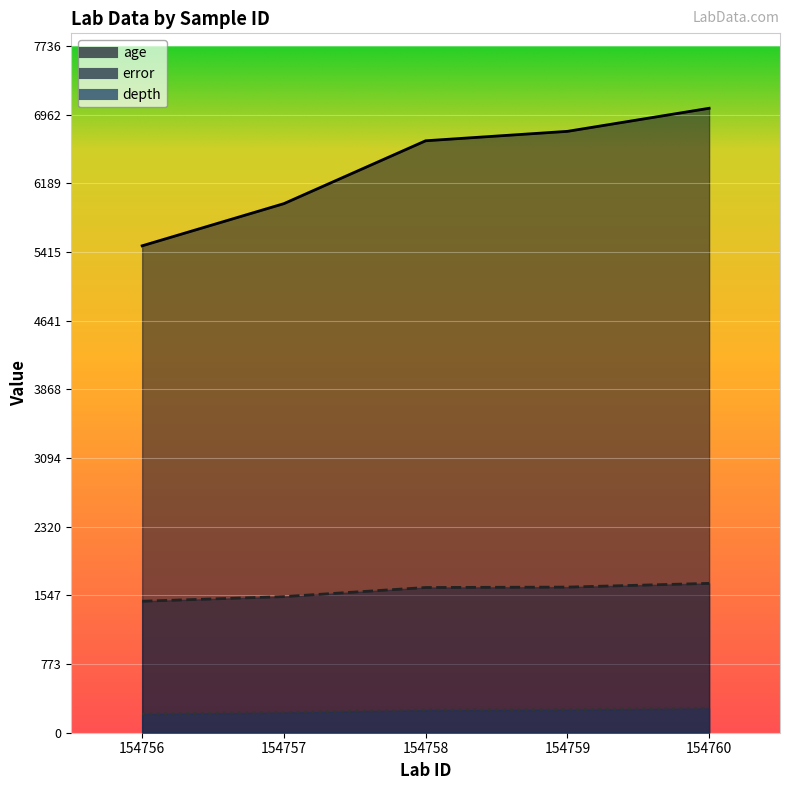

The value of error at 154756 is 1481.0. True or false?

True